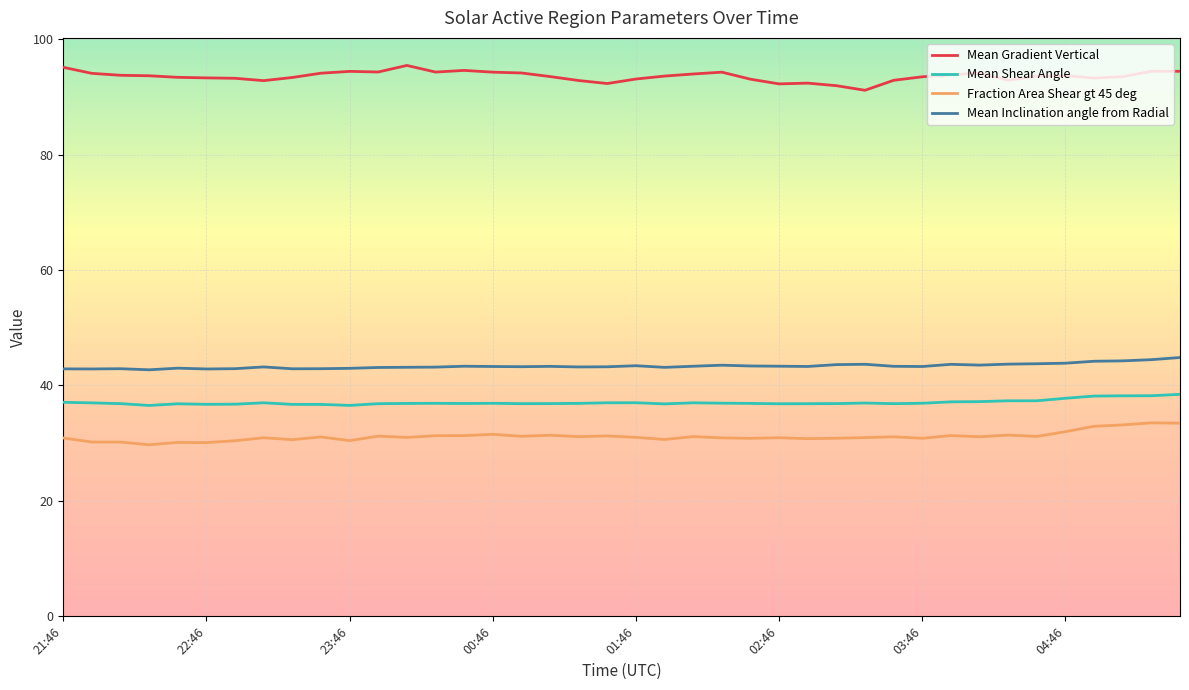

What are all the series names shown in the legend?

Mean Gradient Vertical, Mean Shear Angle, Fraction Area Shear gt 45 deg, Mean Inclination angle from Radial